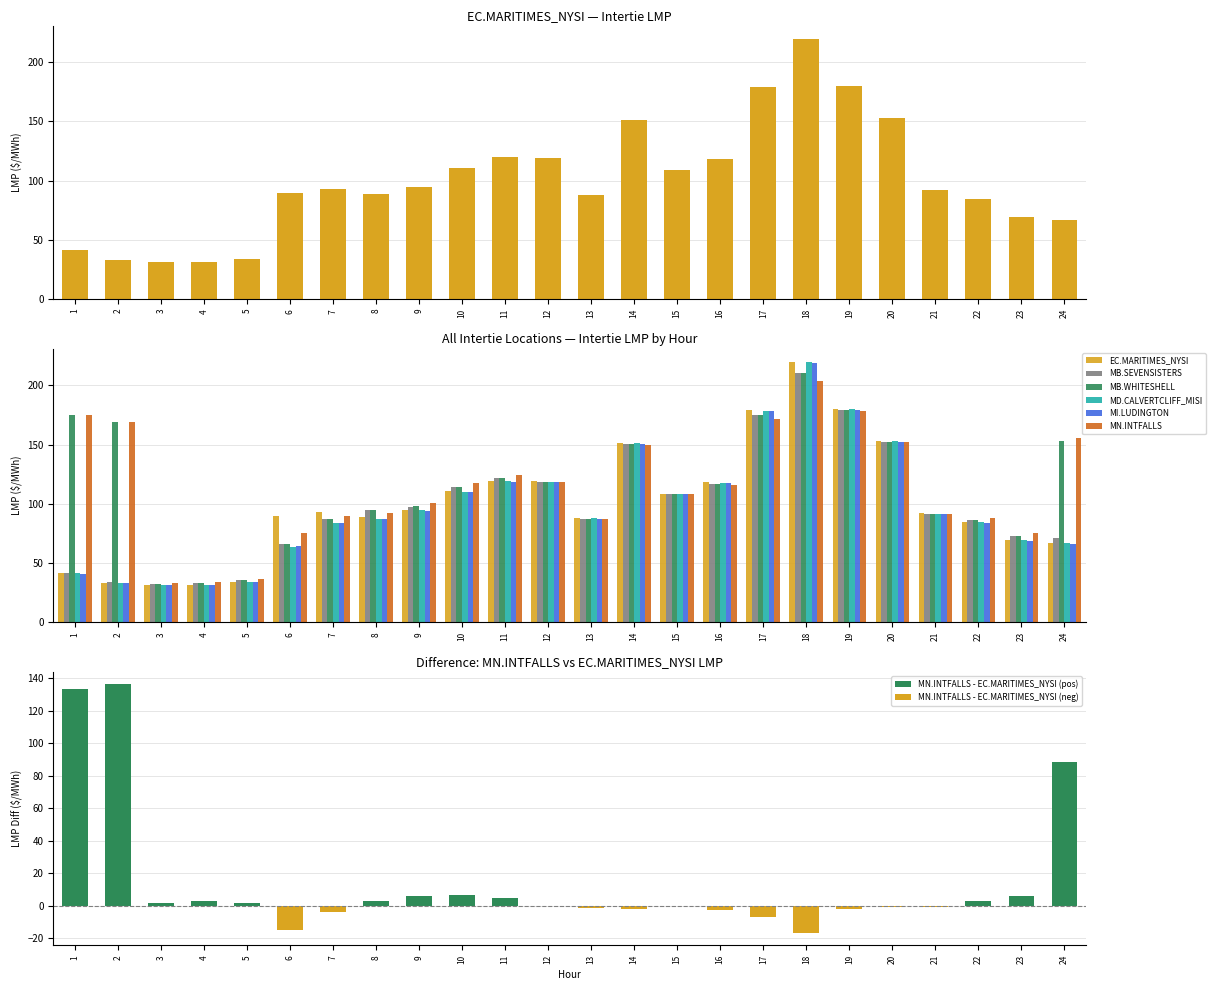

What is the difference between the MI.LUDINGTON values at 7 and 2?

50.3